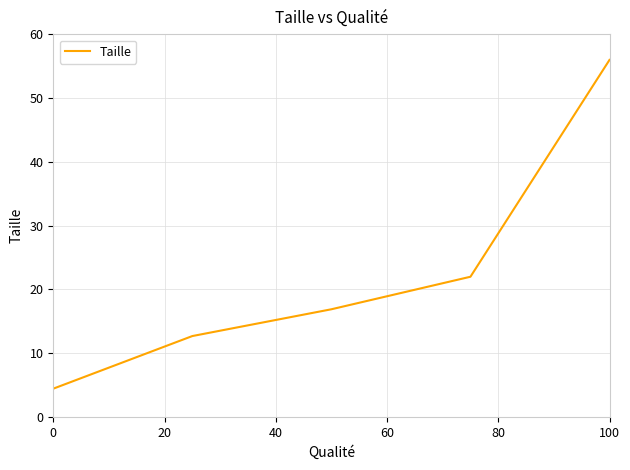

Count the number of data series in this chart.

1